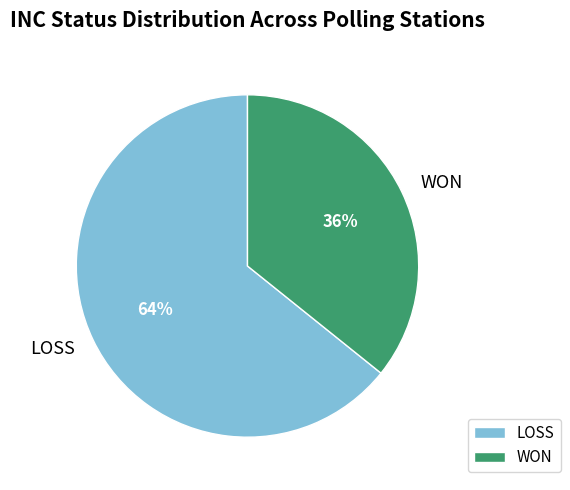

To the nearest percent, what is the combined percentage of WON and LOSS?

100%